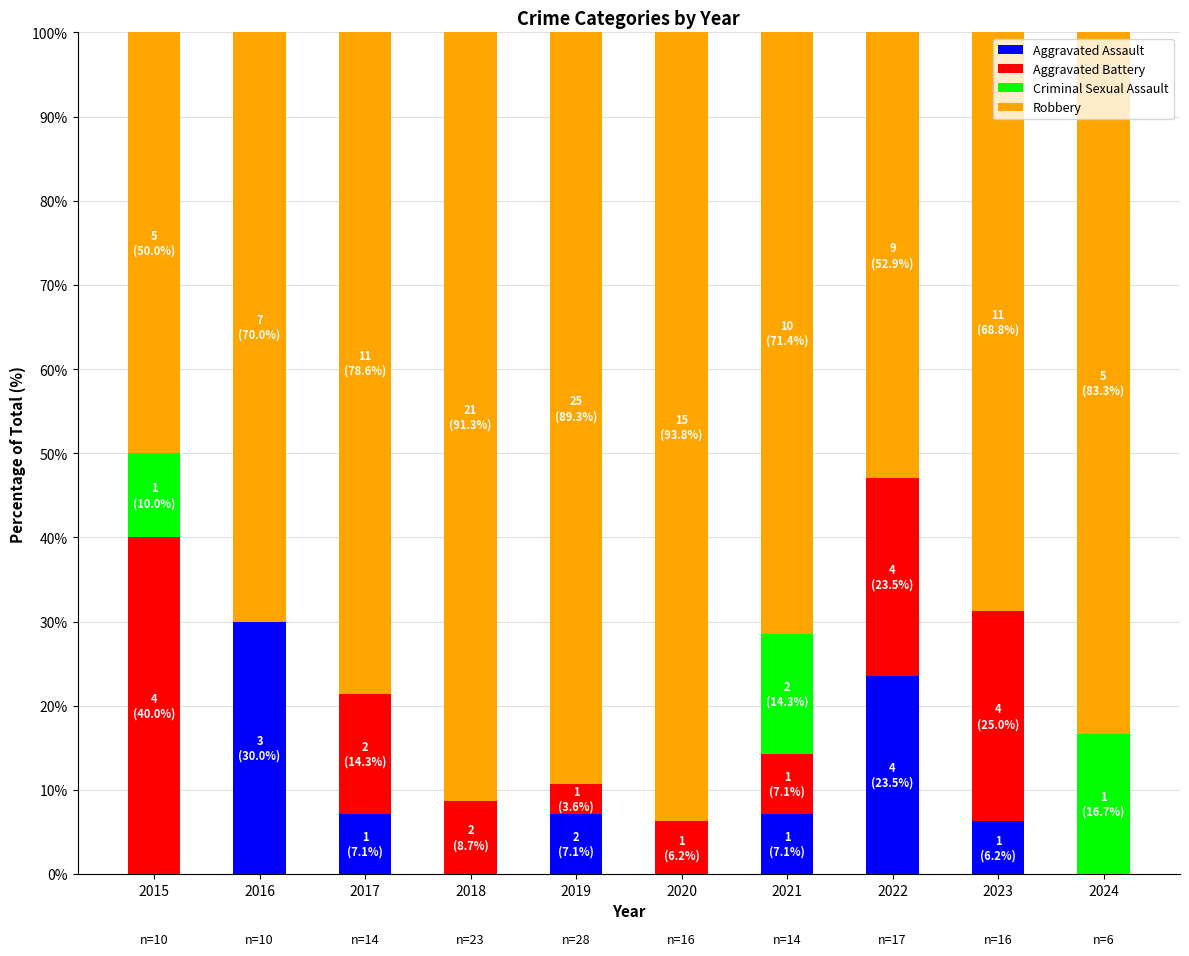

Is it true that Aggravated Assault equals 2.3 at 2017?

False